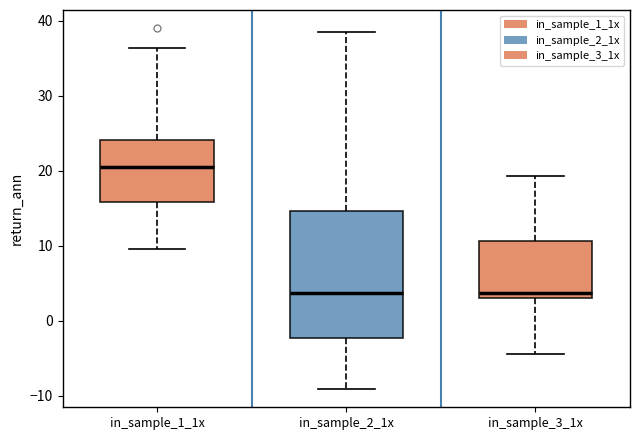

Reading left to right, read every box against the y-axis: the position of its median line, the range the box covers, and the ends of its whiskers. The values are not printed on the chart, so give them approximately, as read against the axis.

in_sample_1_1x: median 21, box 16 to 24, whiskers 10 to 36
in_sample_2_1x: median 4, box -2 to 15, whiskers -9 to 38
in_sample_3_1x: median 4, box 3 to 11, whiskers -4 to 19